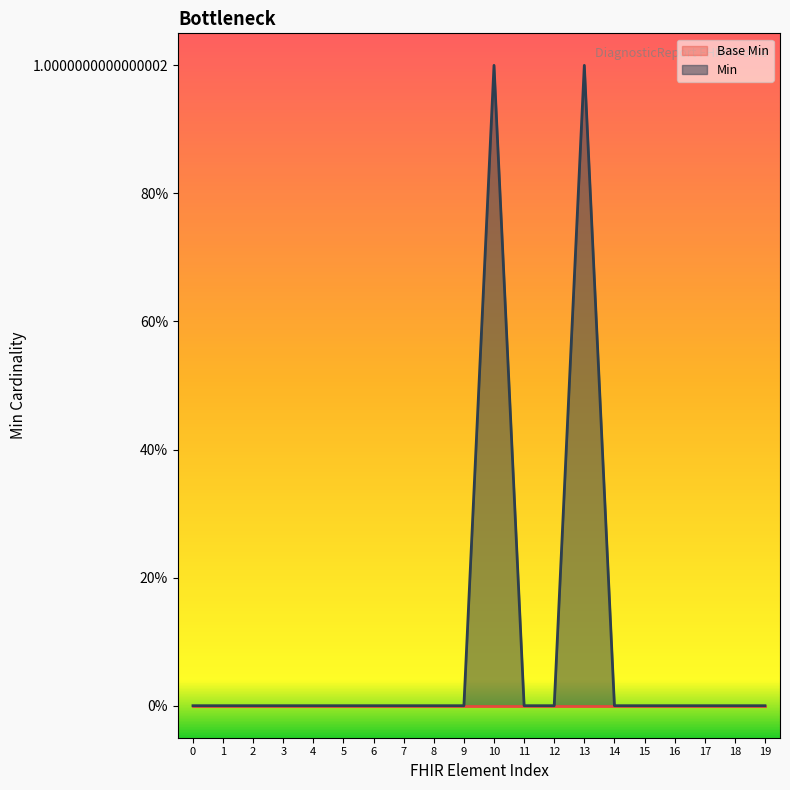

Reading right to left, list all the values displayed in this chart.

0	0	0	0	0	0	1	0	0	1	0	0	0	0	0	0	0	0	0	0